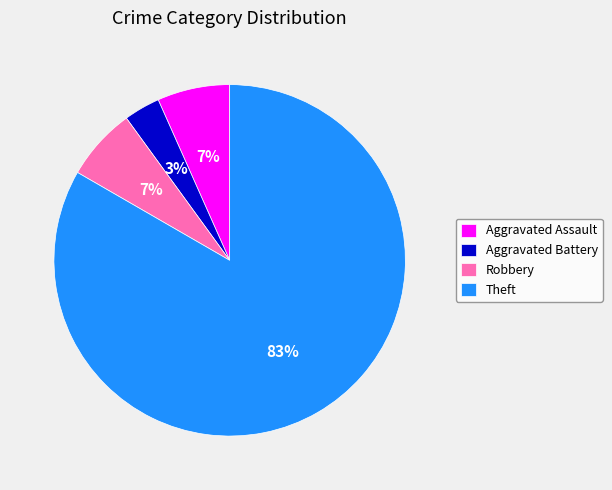

Count the number of slices in the pie.

4